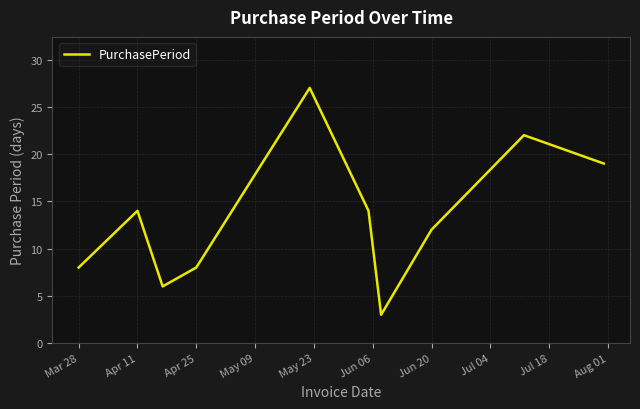

What is the smallest value displayed?

3